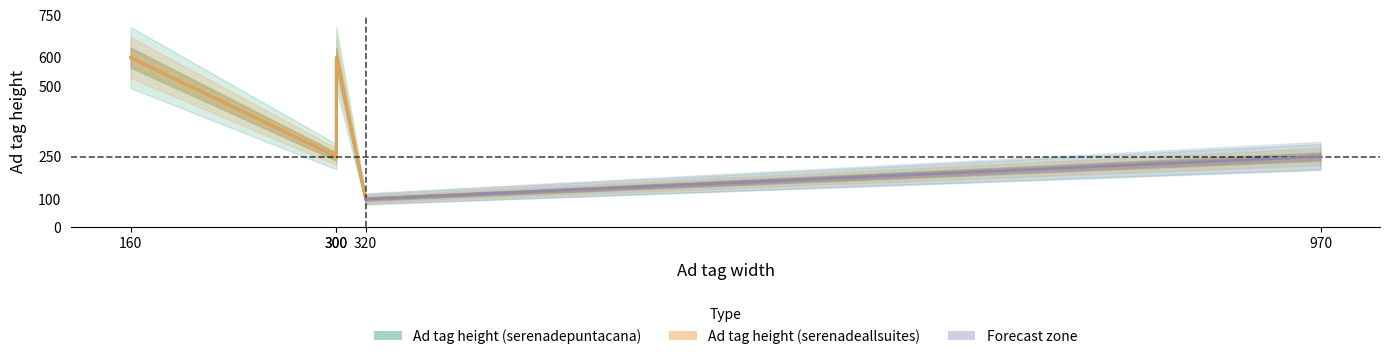

At how many categories does at least one series exceed 577?

2